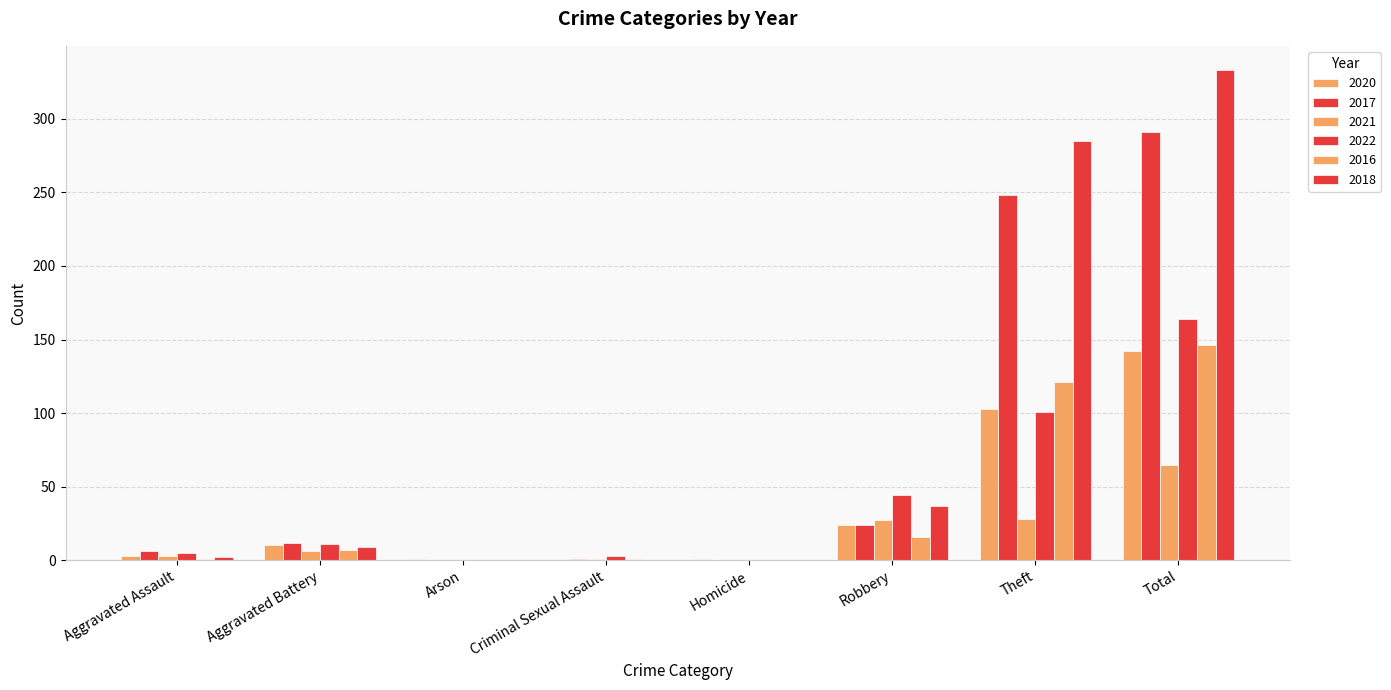

At how many categories does at least one series exceed 219?

2